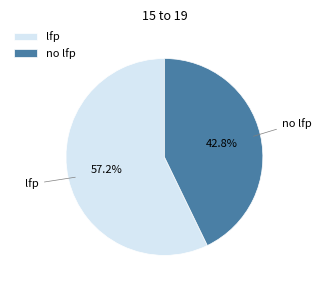

Rank the categories by value from highest to lowest.

lfp, no lfp